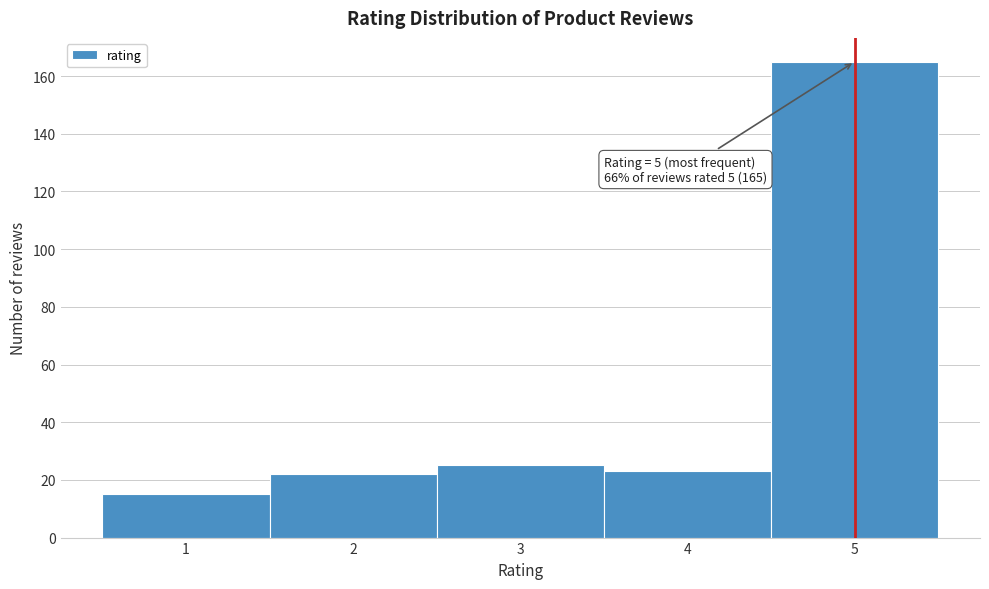

Over which range of the x-axis is the bar tallest?

4.5 to 5.5